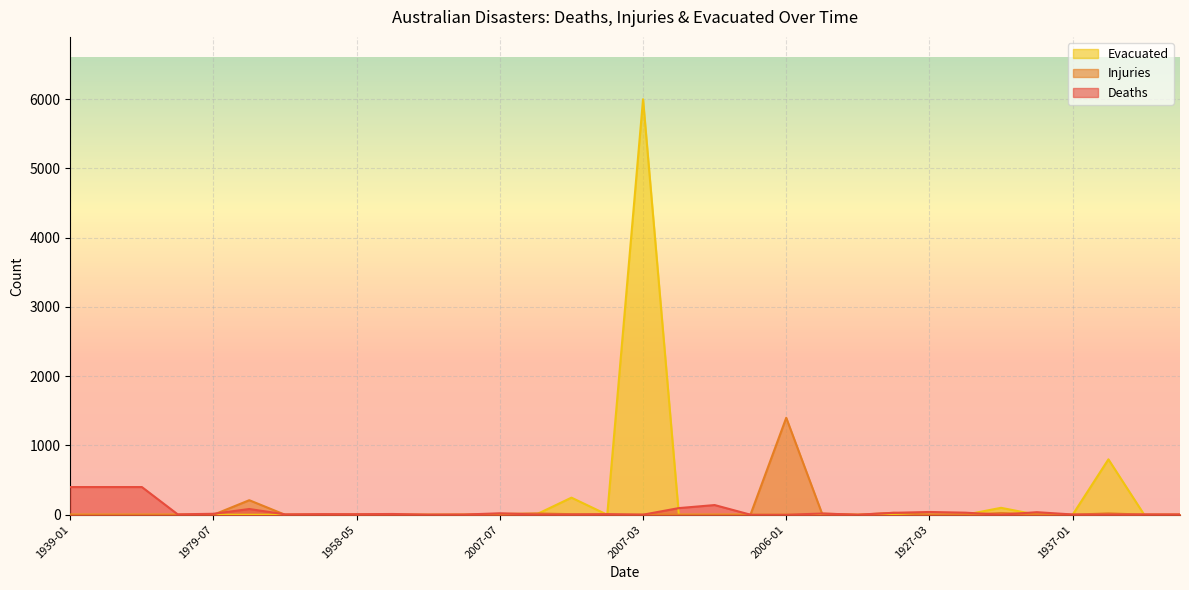

Where does the Deaths series first go above 9?

1939-01